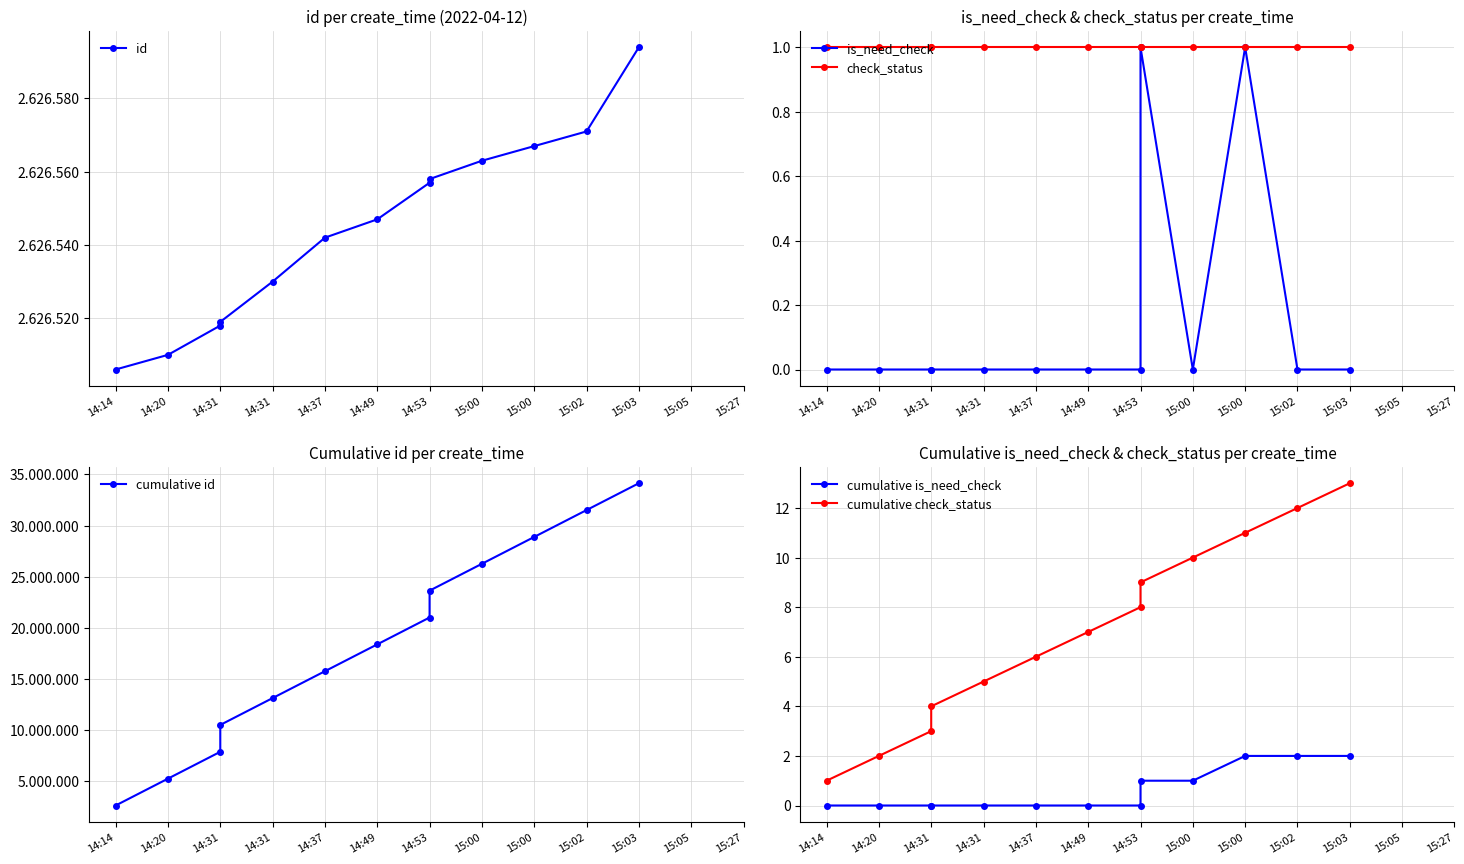

Which series changed the most between 14:14 and 14:53?

cumulative id